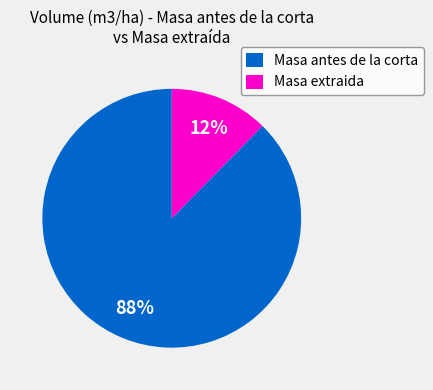

Is the sum of Masa antes de la corta and Masa extraida greater than half?

Yes